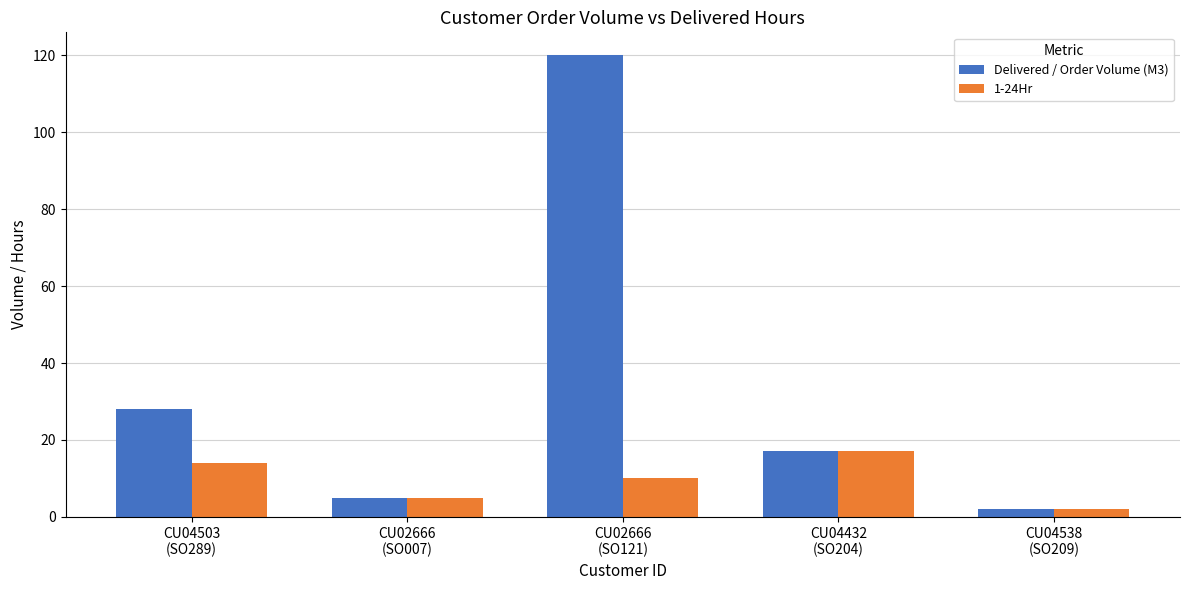

What is the label of the 2nd bar from the left?

CU02666
(SO007)